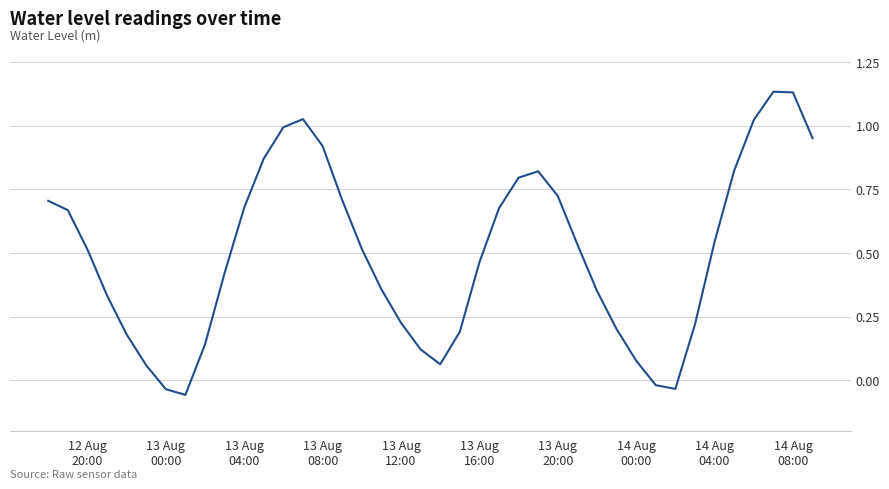

What is the difference between the maximum and minimum values?

1.2